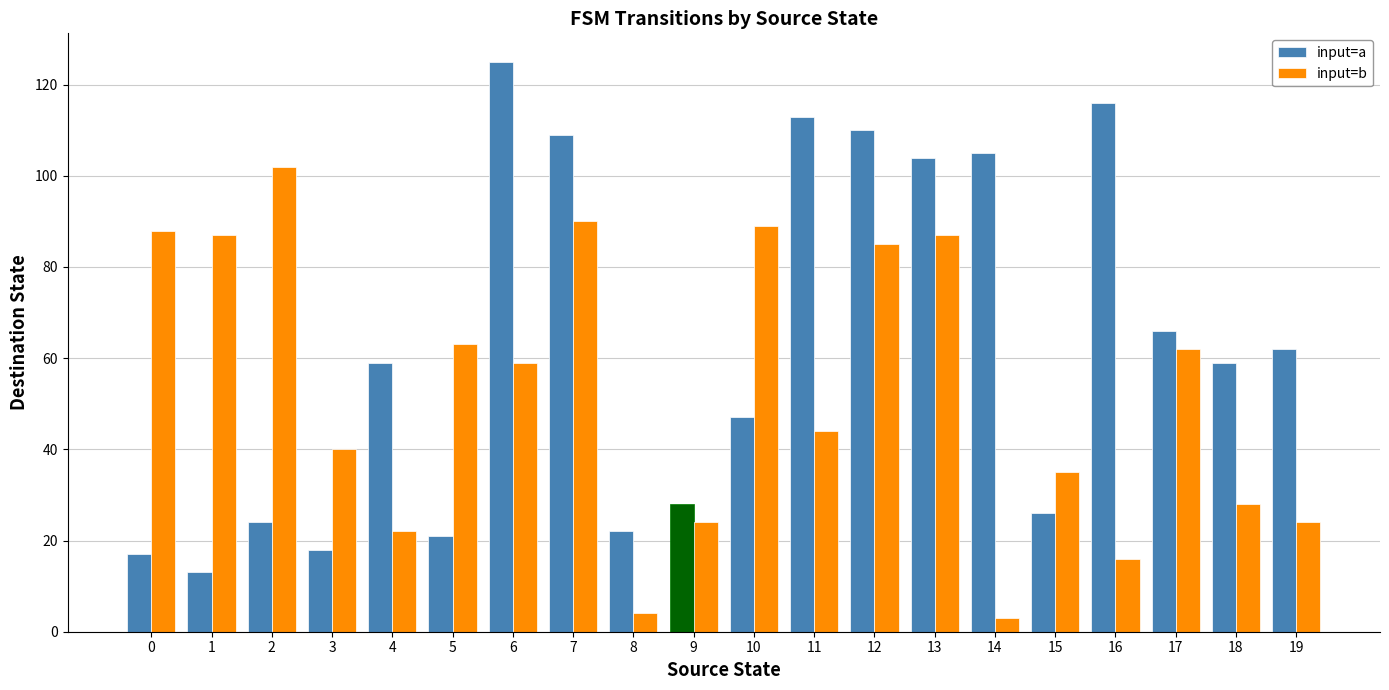

At which label does input=a reach its peak?

6